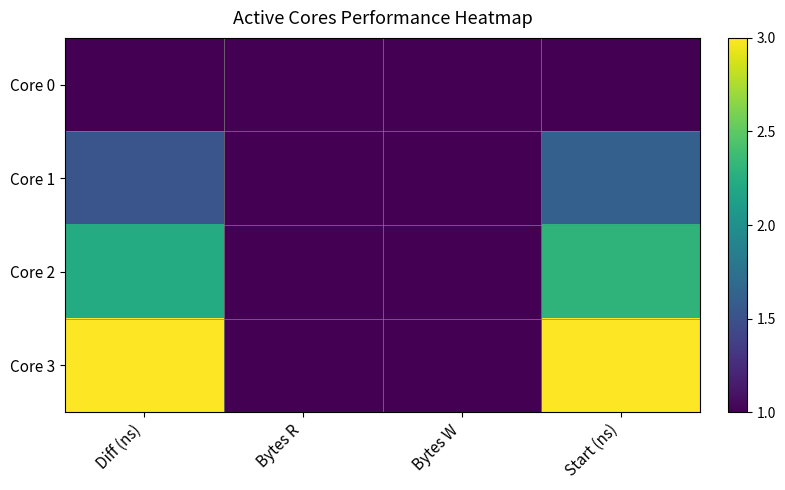

Rank the series by their maximum value, from lowest to highest.

Core 0, Core 1, Core 2, Core 3